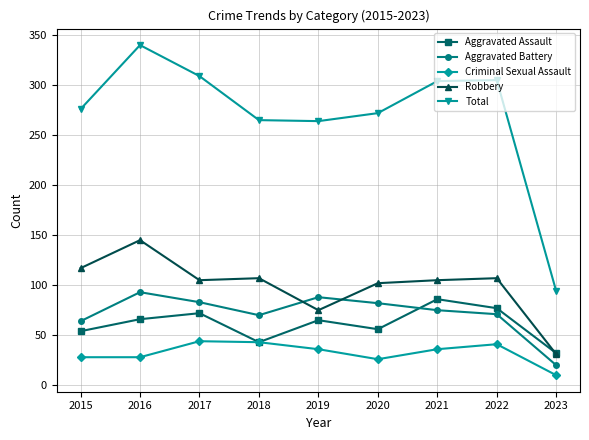

In Aggravated Assault, how many points are higher than both neighbors (excluding endpoints)?

3